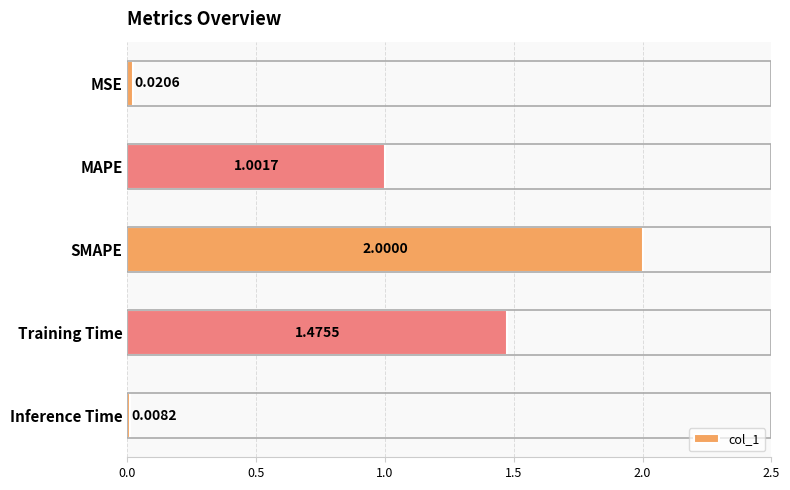

At which category does the chart reach its peak across all series?

SMAPE